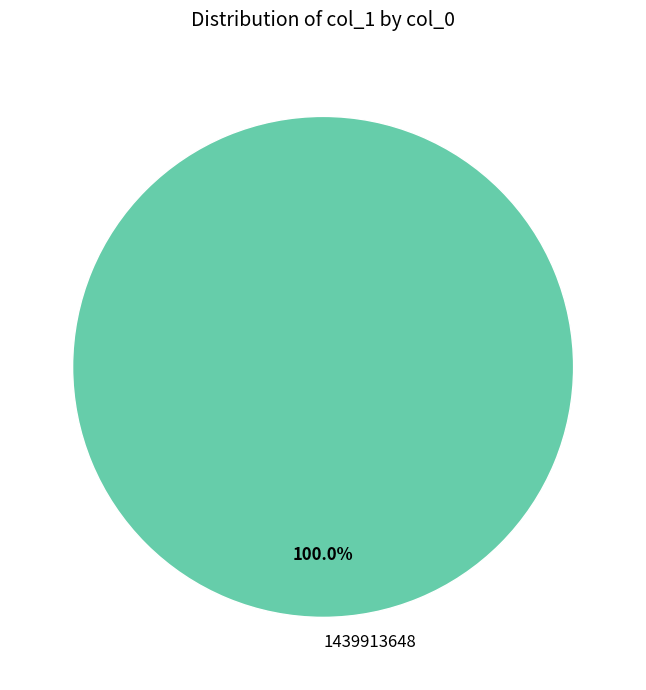

How many segments does this pie chart have?

1